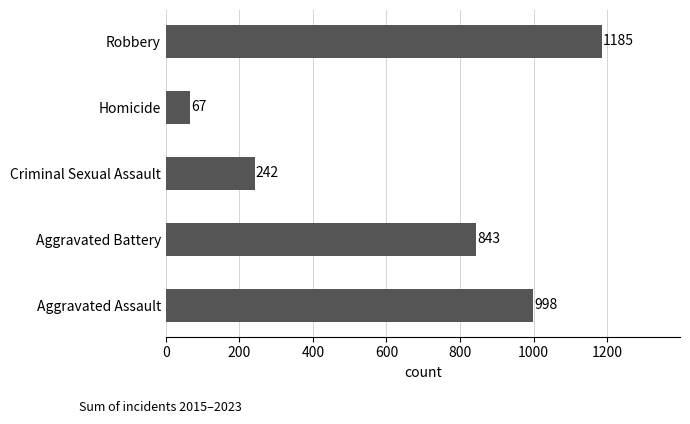

What is the smallest value displayed?

67